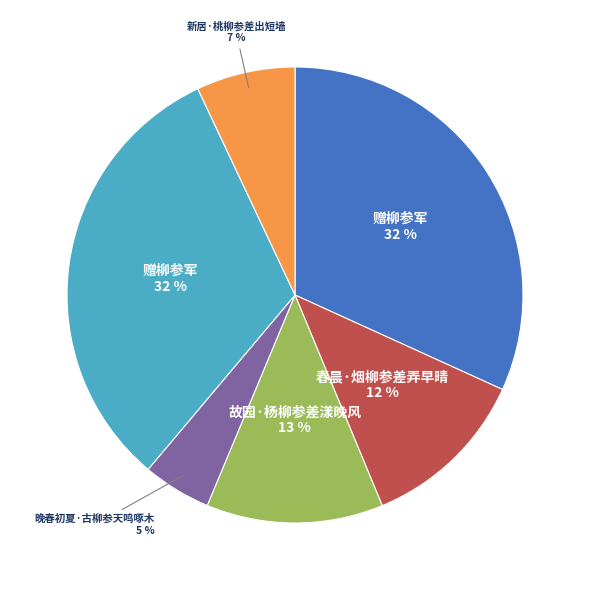

Does any single category account for the majority?

No